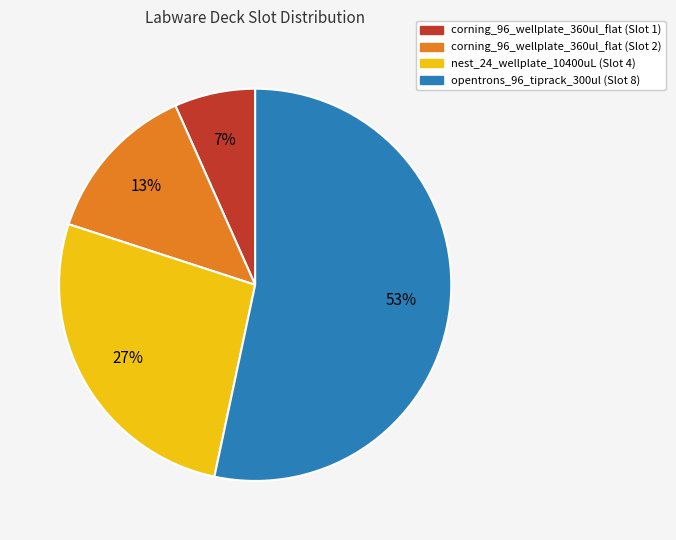

Which category has the smallest portion of the pie?

corning_96_wellplate_360ul_flat (Slot 1)